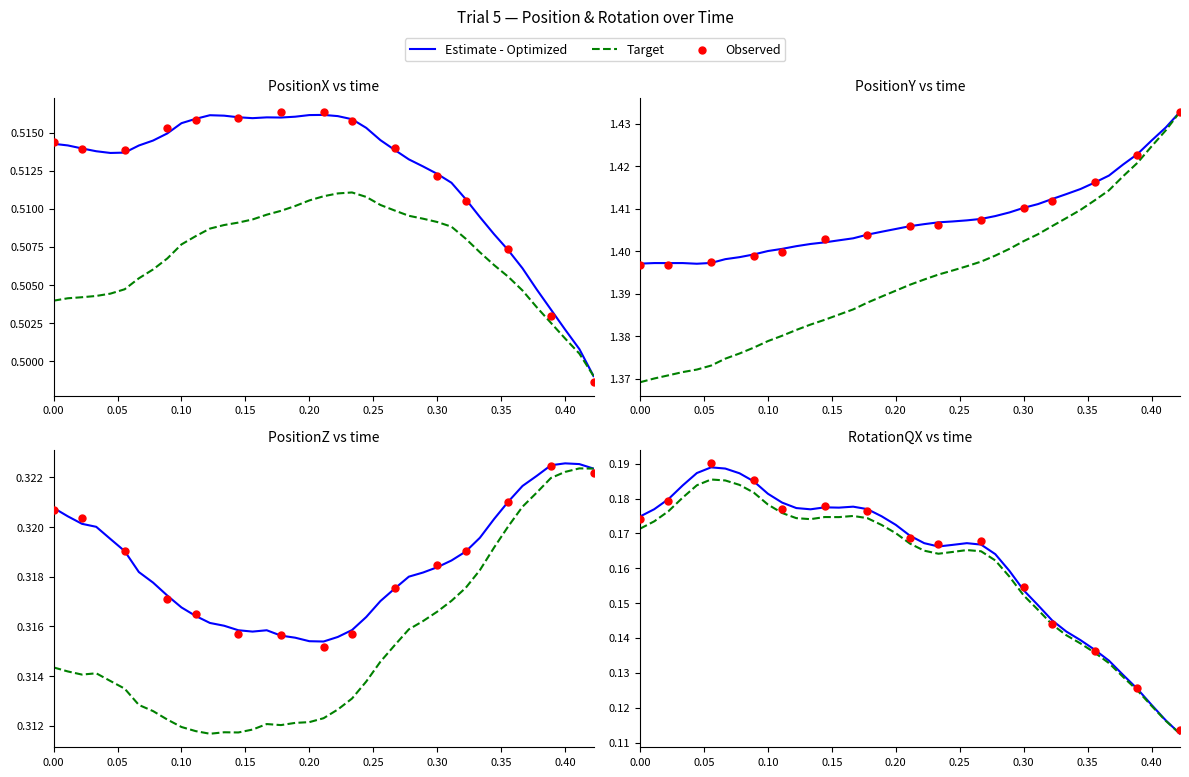

Which series reaches the minimum Y coordinate?

RotationQX